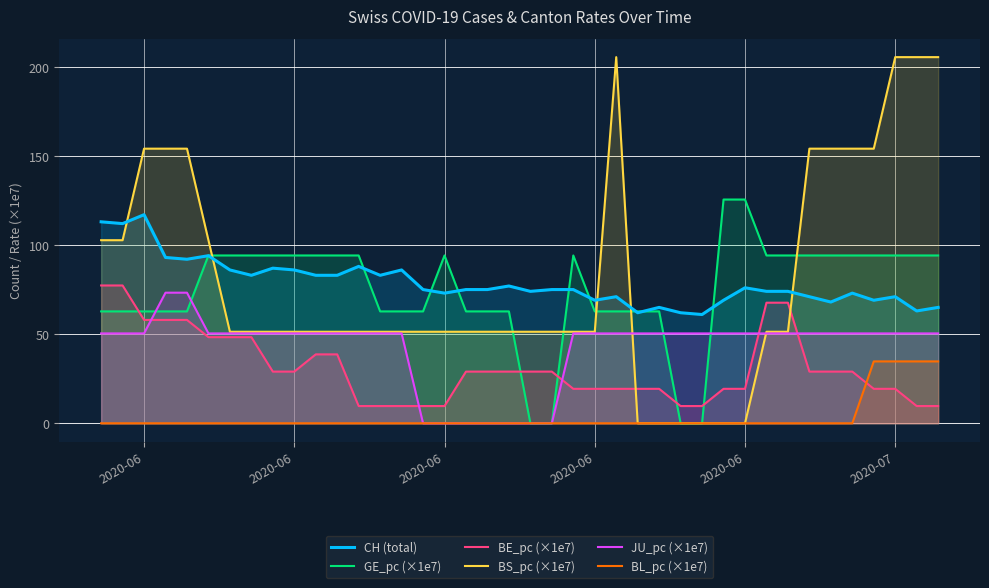

The BL_pc (×1e7) series shows 15.9 at 24. True or false?

False